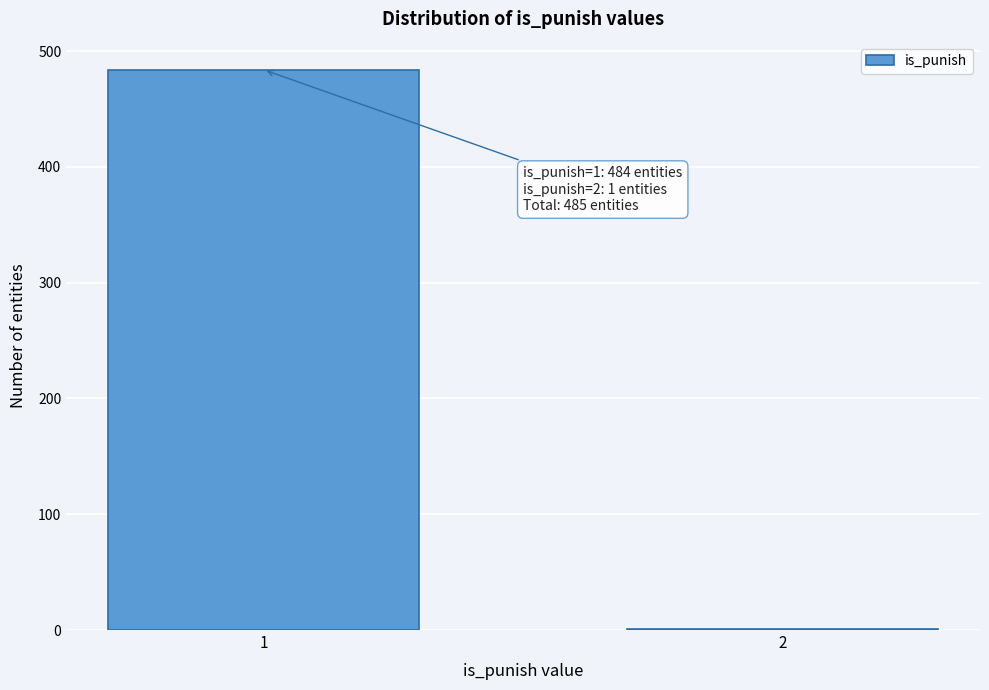

Reading left to right, extract all data points from this chart.

1=484	2=1